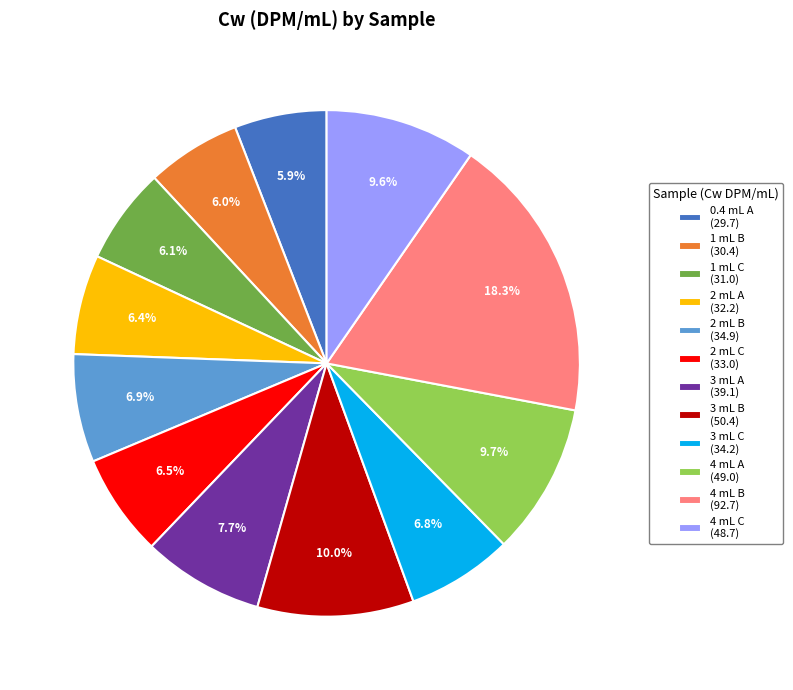

Approximately how many times larger is the value at 3 mL A compared to 4 mL C?

0.8